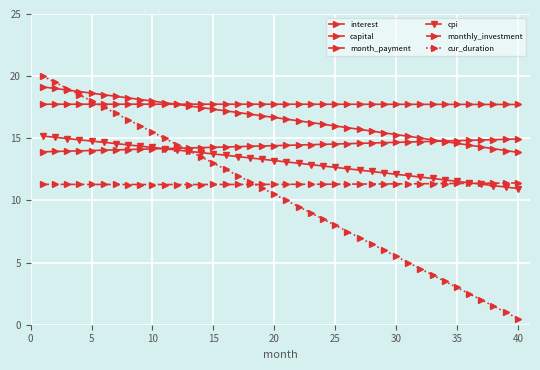

What is the value of the capital point at the 26th from the left?

14.0